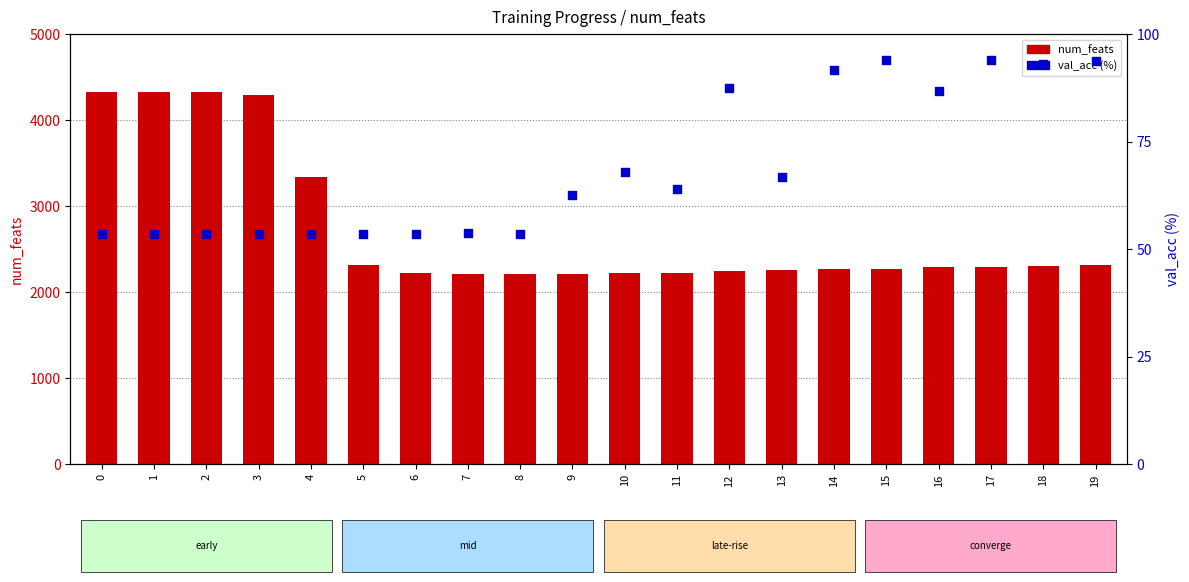

Is the value of val_acc (%) at 1 greater than the value of num_feats at 12?

No